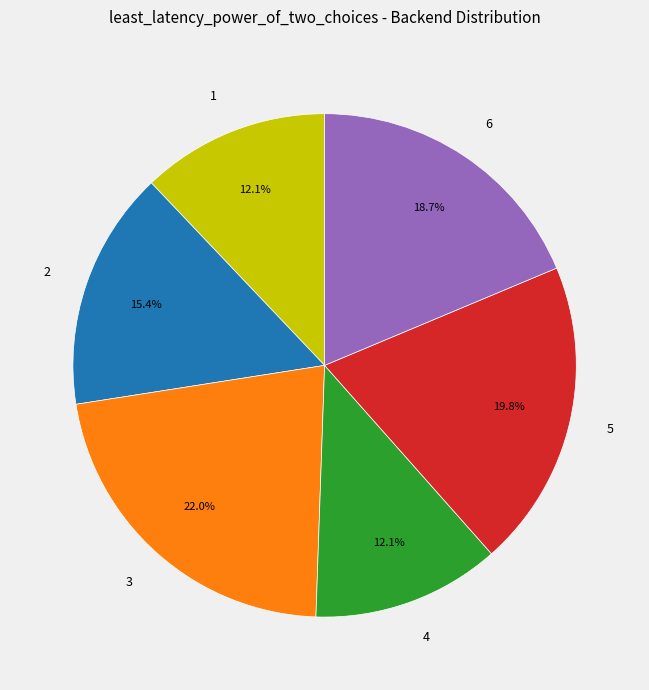

To the nearest percent, what percentage of the pie is 4?

12%